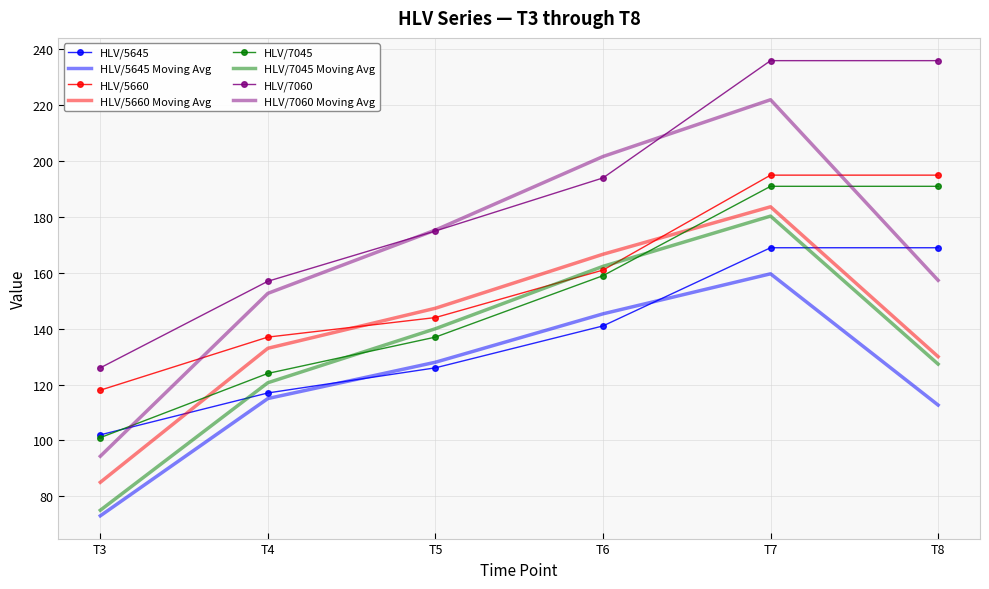

What is the difference between the second highest and minimum values in the HLV/5660 series?

77.0